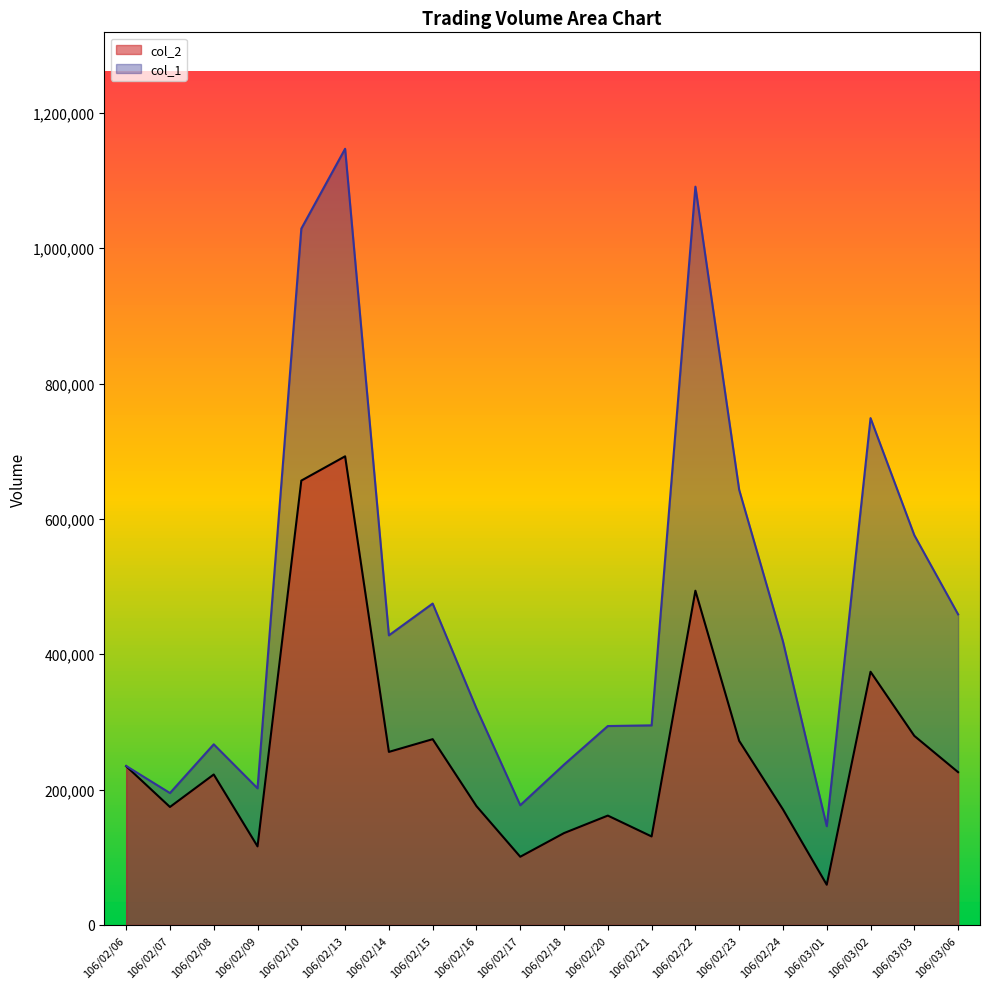

What is the label of the 4th point from the left?

106/02/09